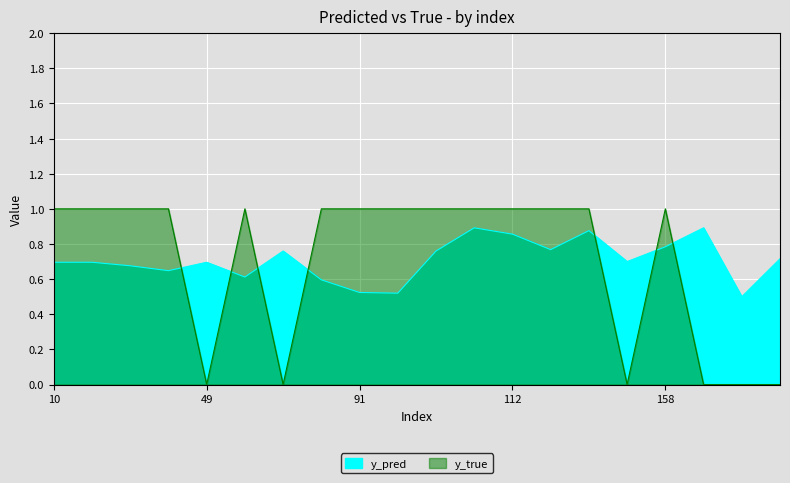

Is it true that y_true equals 1.0 at 117?

True